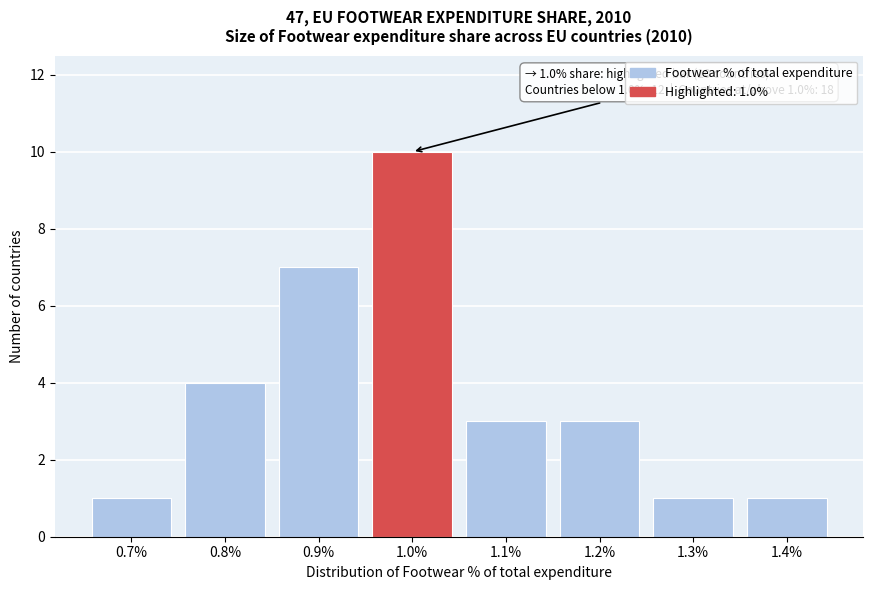

Reading right to left, transcribe all the data shown in this chart.

1	1	3	3	10	7	4	1